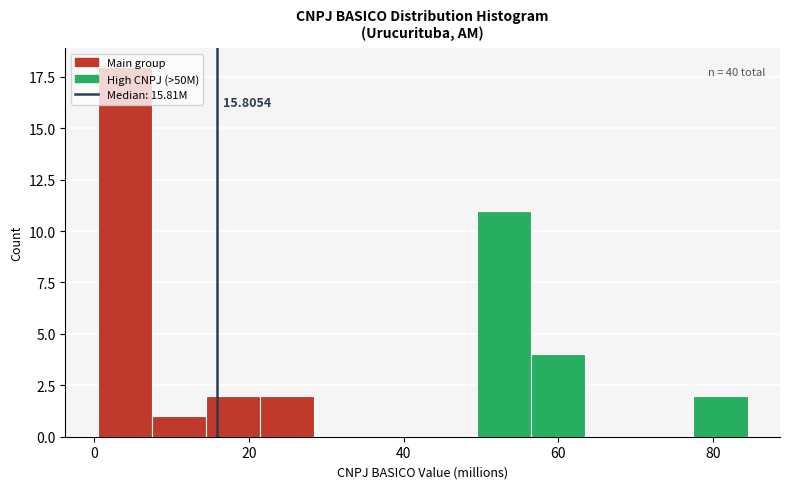

Read against the x-axis, roughly where is the centre of the tallest bar?

4